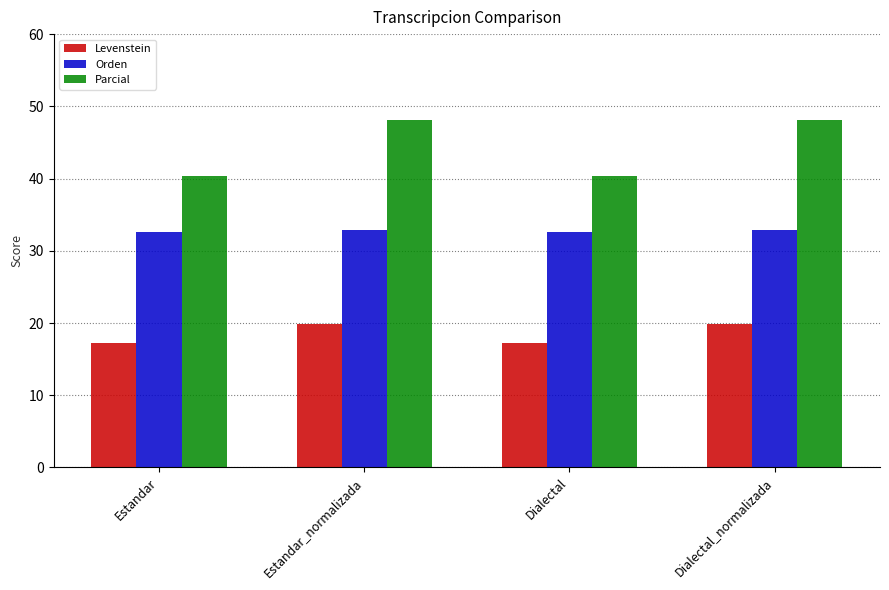

Reading left to right, list all the values displayed in this chart.

Levenstein: 17.2	19.9	17.2	19.9
Orden: 32.6	32.9	32.6	32.9
Parcial: 40.3	48.1	40.3	48.1